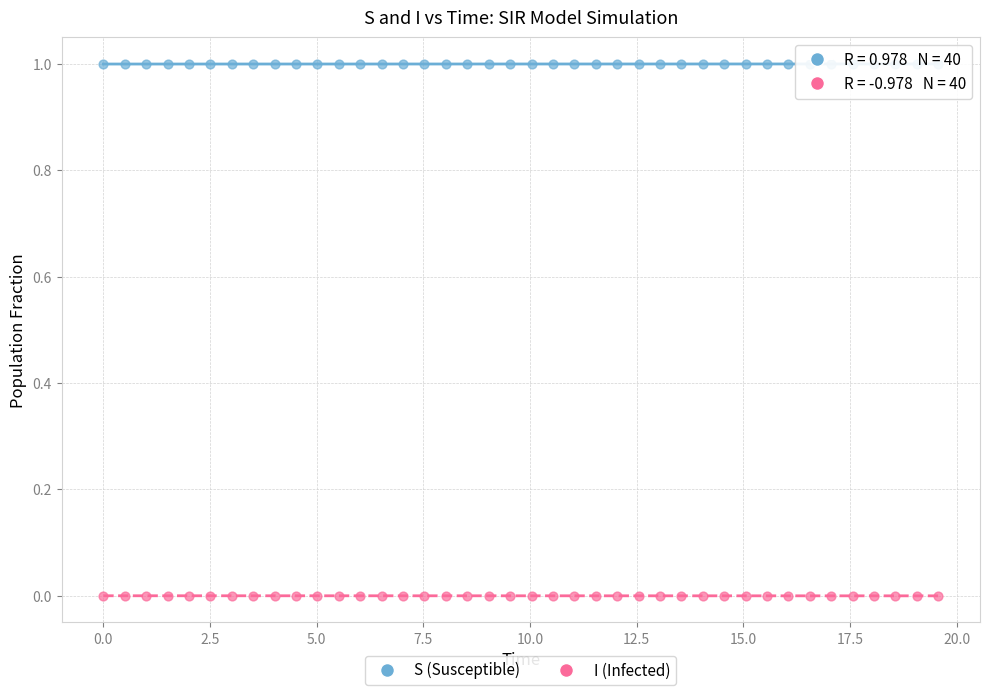

Which series reaches the maximum Y coordinate?

S (Susceptible)